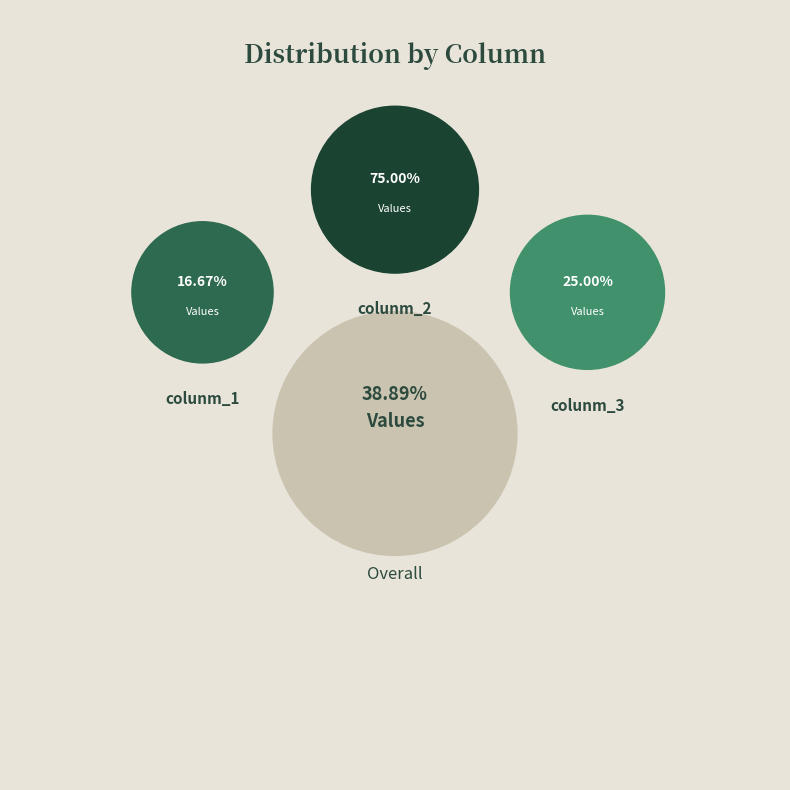

Does colunm_3 represent more than half of the total?

No